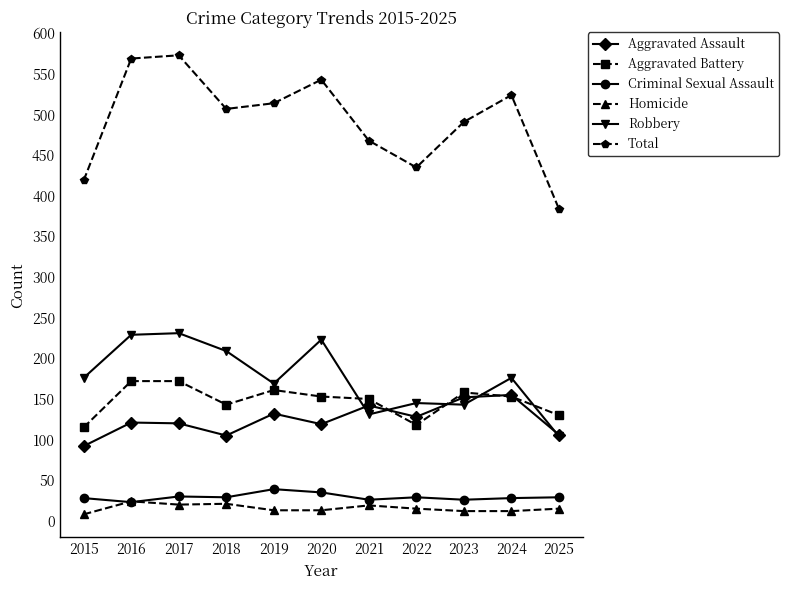

The Aggravated Battery series shows 232 at 2021. True or false?

False